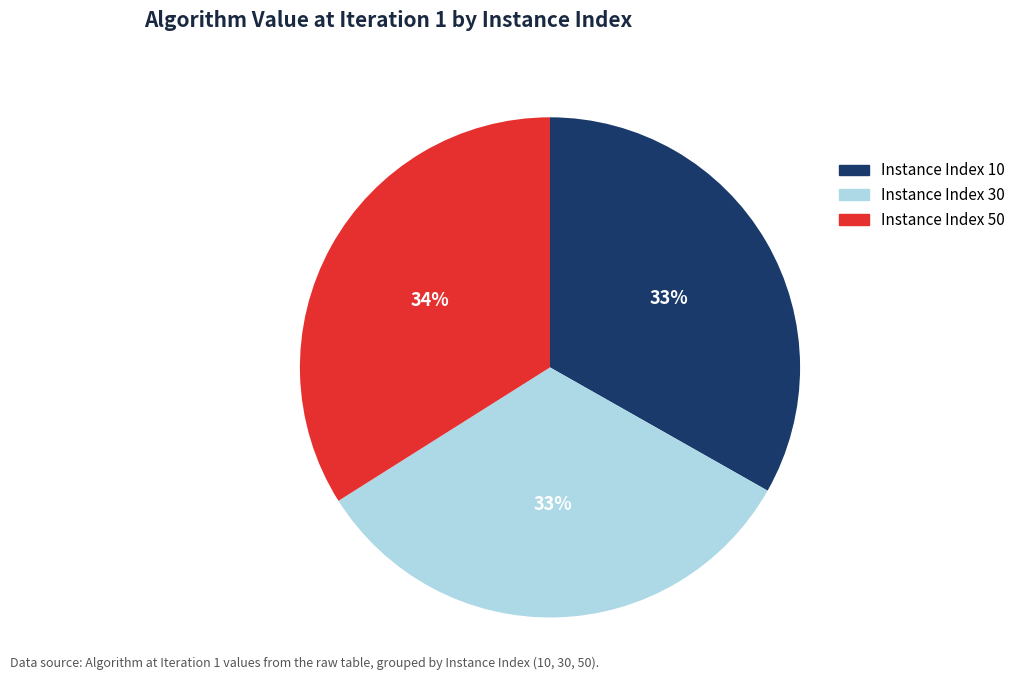

Is there a majority slice in this chart?

No